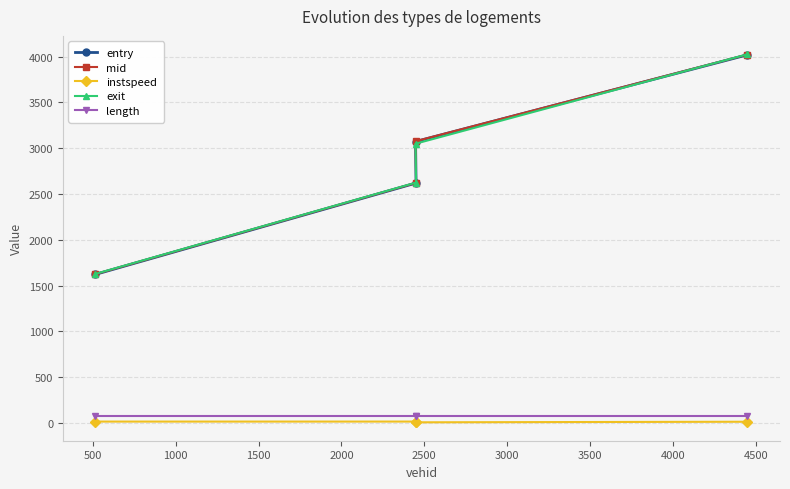

List the series in order of their peak value, highest first.

exit, mid, entry, length, instspeed